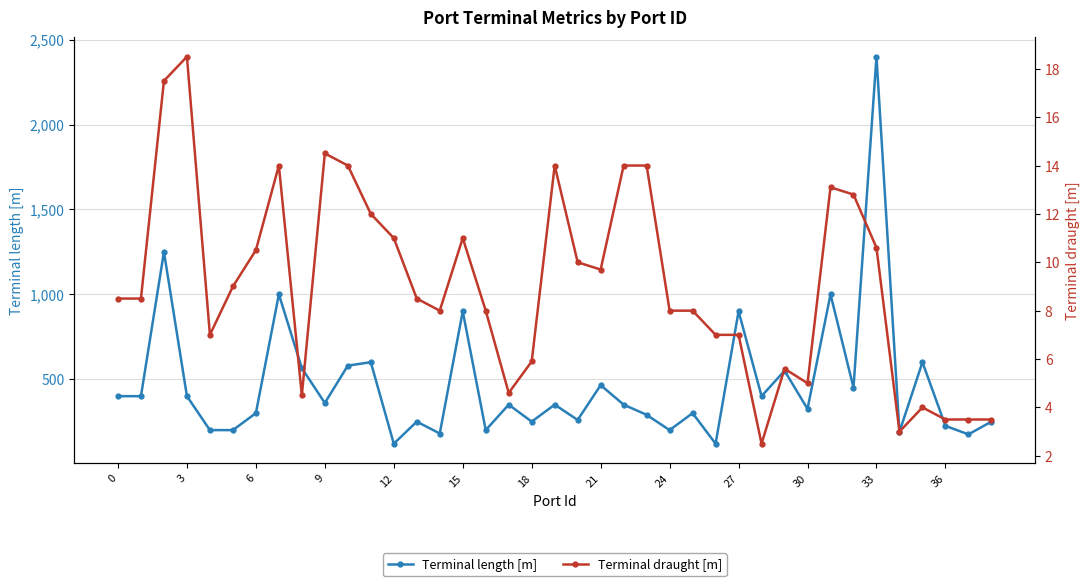

What is the lowest value of the Terminal length [m] series?

120